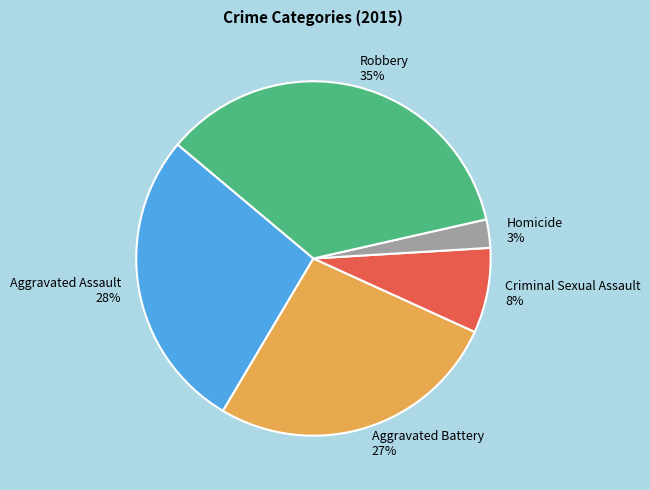

Rank the categories by value from lowest to highest.

Homicide, Criminal Sexual Assault, Aggravated Battery, Aggravated Assault, Robbery